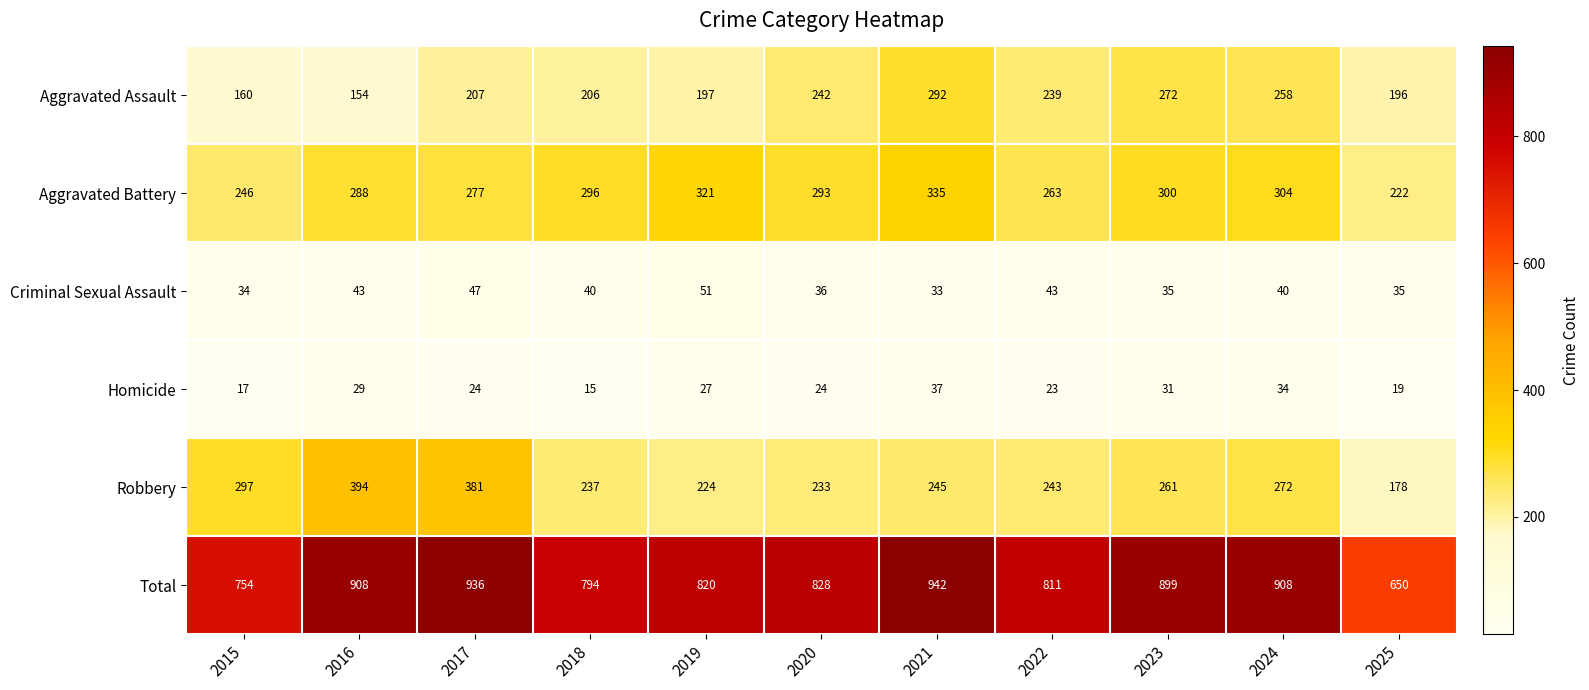

True or false: Total has a value of 1658 at 2021.

False